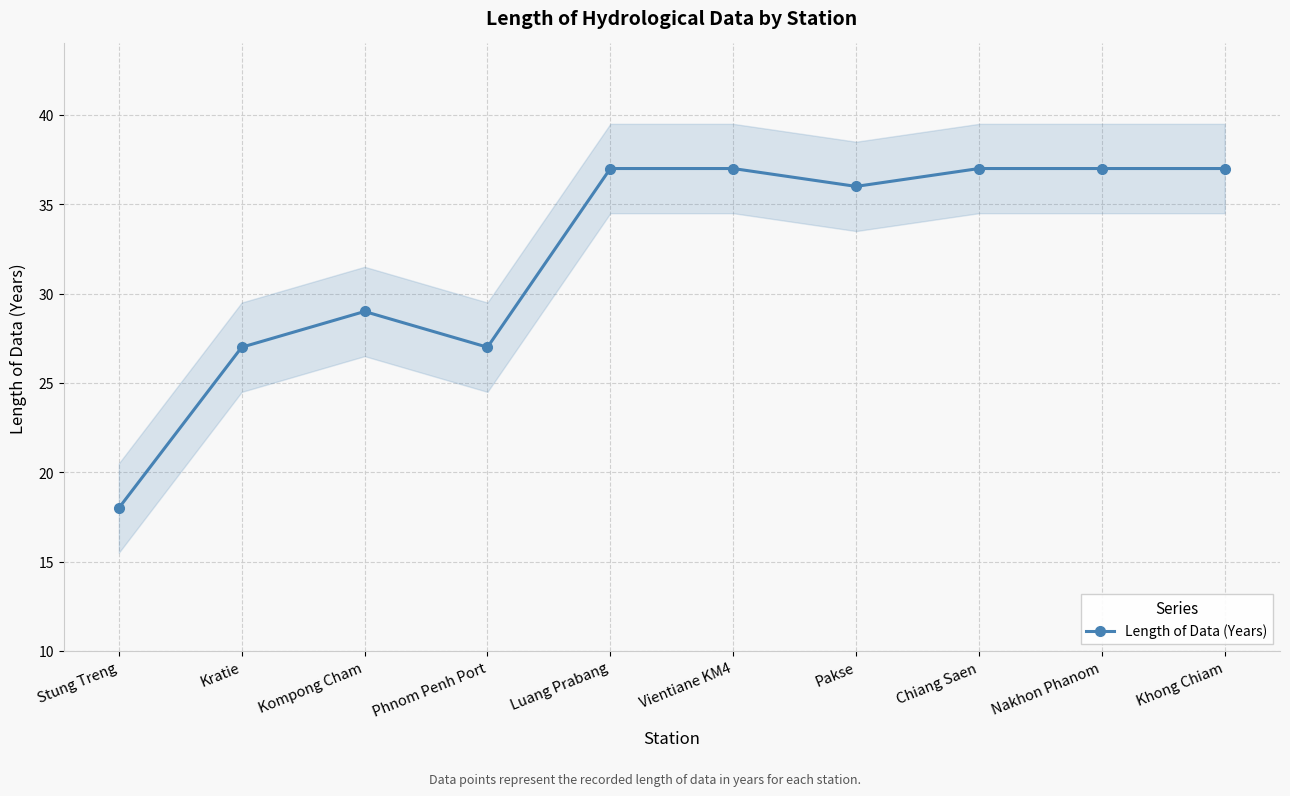

Is it true that the value at Luang Prabang is 54?

False